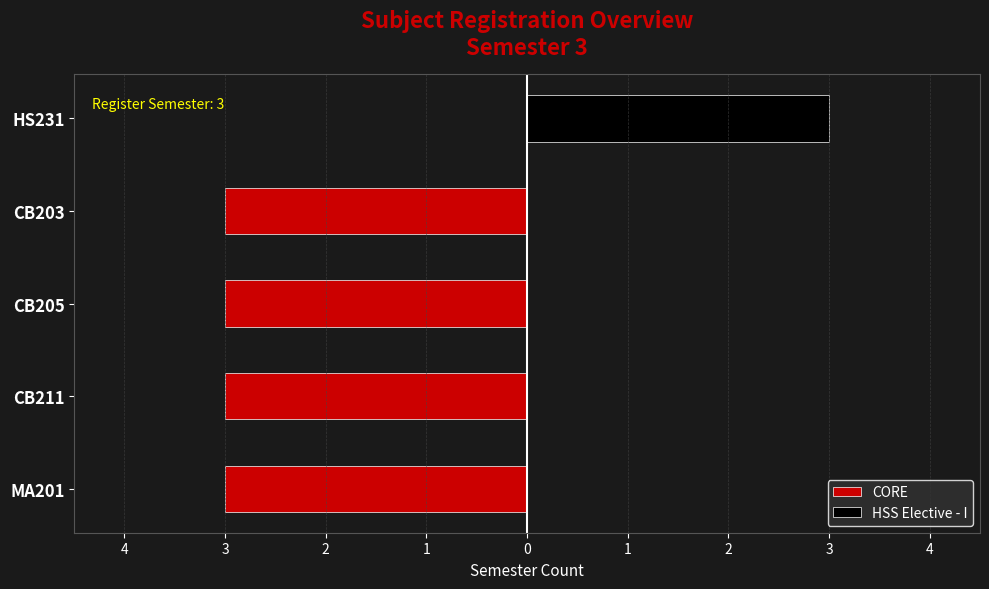

What is the value of the CORE bar at the 2nd from the left?

-3